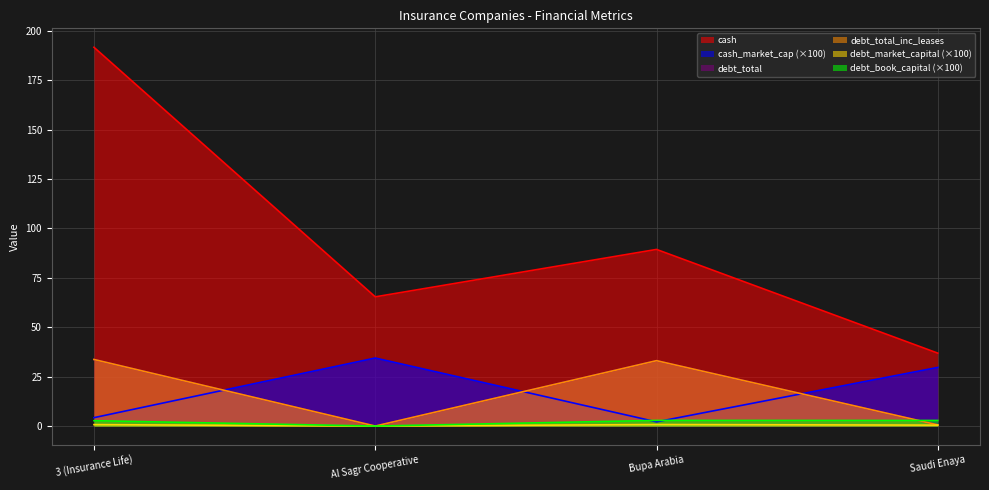

True or false: cash and cash_market_cap intersect in this chart.

False